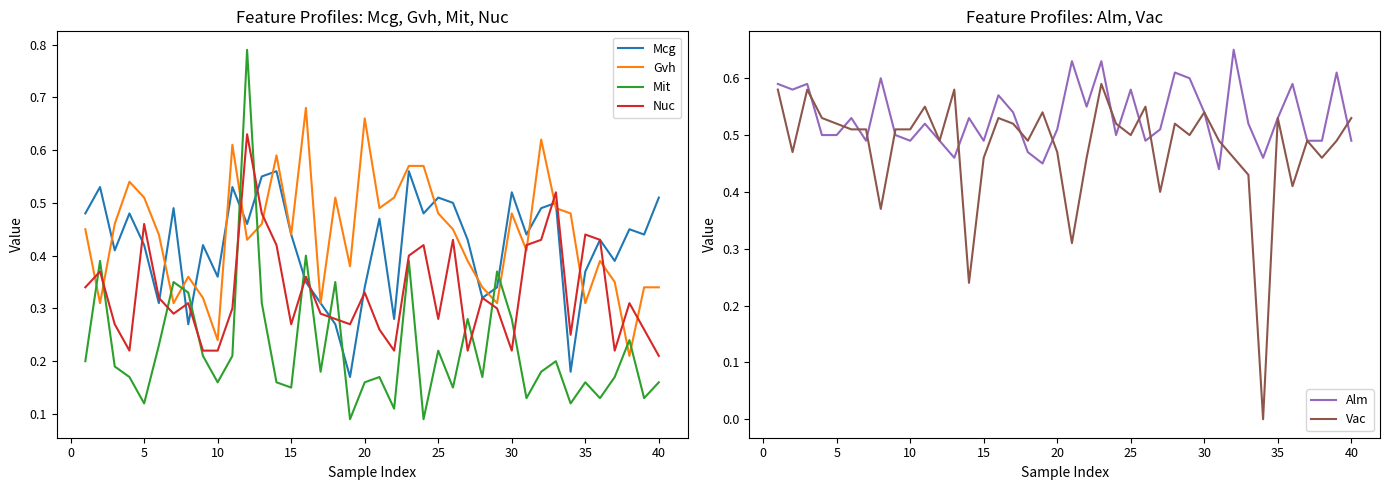

True or false: Mit and Mcg intersect in this chart.

True